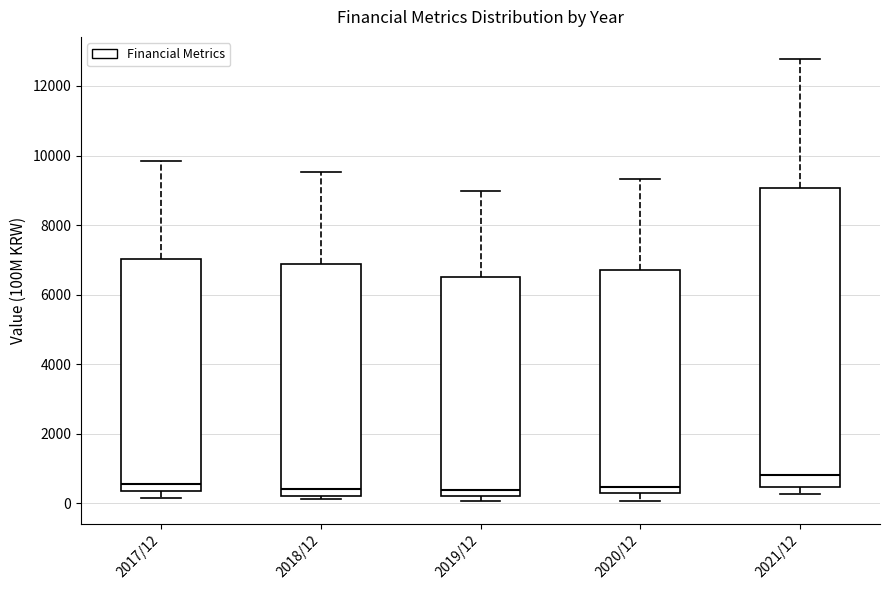

Comparing the boxes themselves (not the whiskers), which one is the tallest?

2021/12